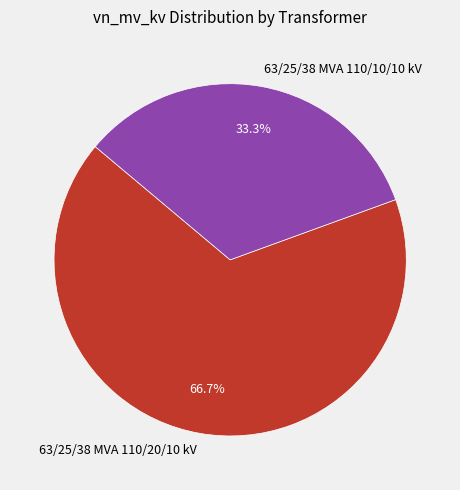

Is there a majority slice in this chart?

Yes